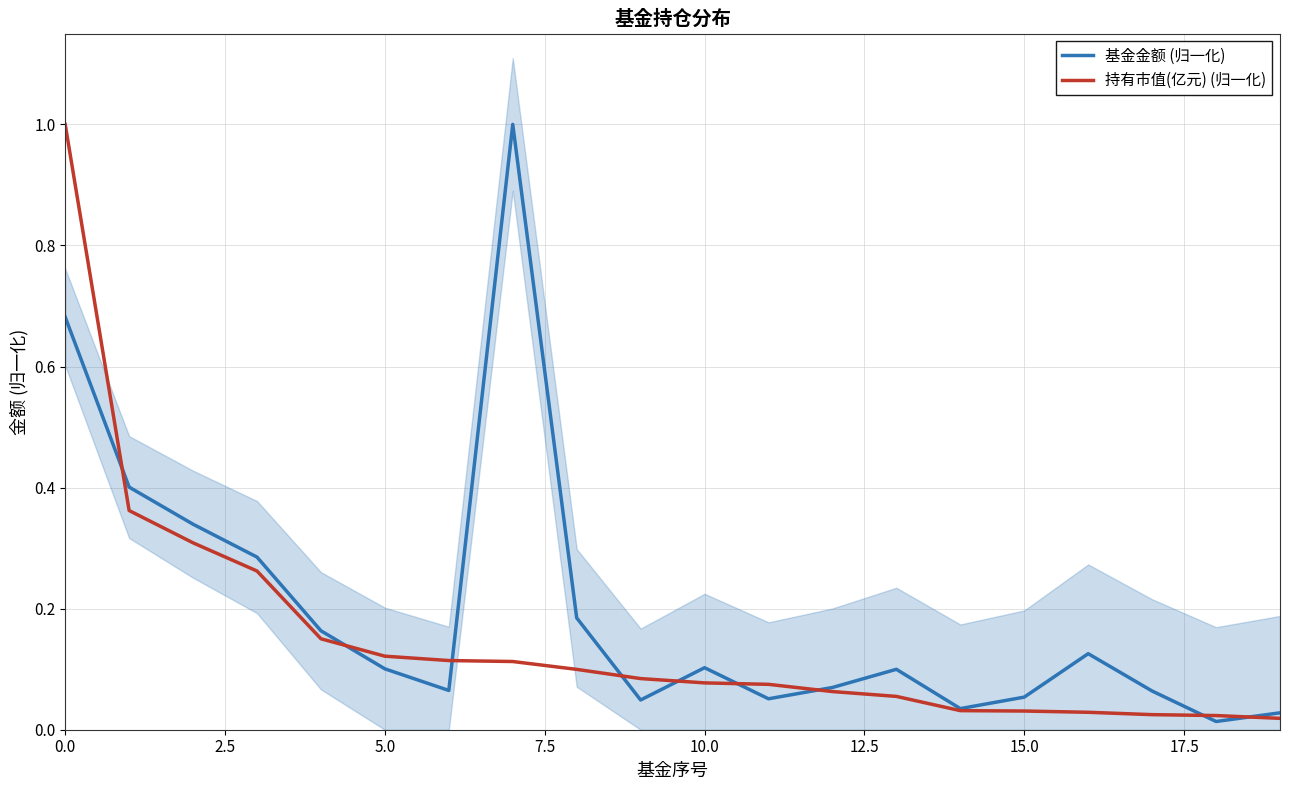

List the series in order of their overall mean, highest first.

基金金额 (归一化), 持有市值(亿元) (归一化)